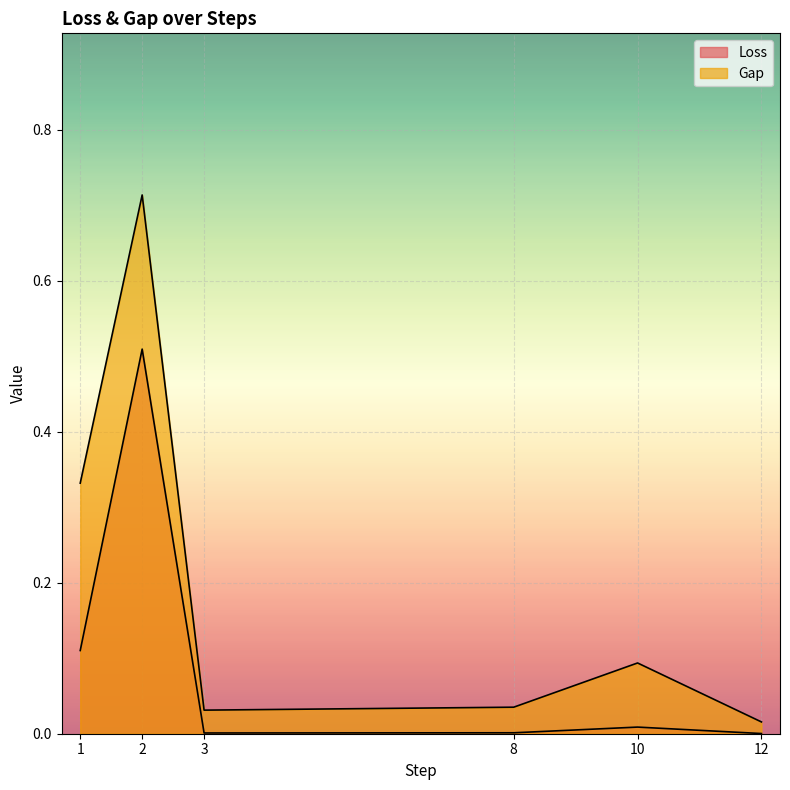

Reading right to left, list all the values displayed in this chart.

Loss: 12=0.0	10=0.0	8=0.0	3=0.0	2=0.5	1=0.1
Gap: 12=0.0	10=0.1	8=0.0	3=0.0	2=0.7	1=0.3